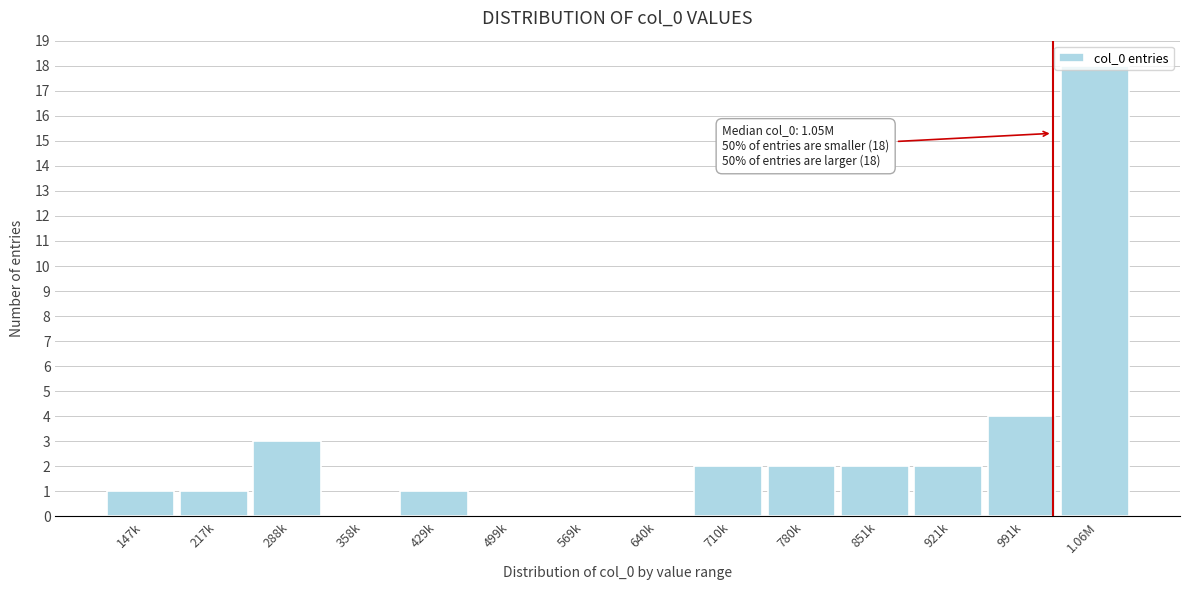

The value at 429k is 2. True or false?

False